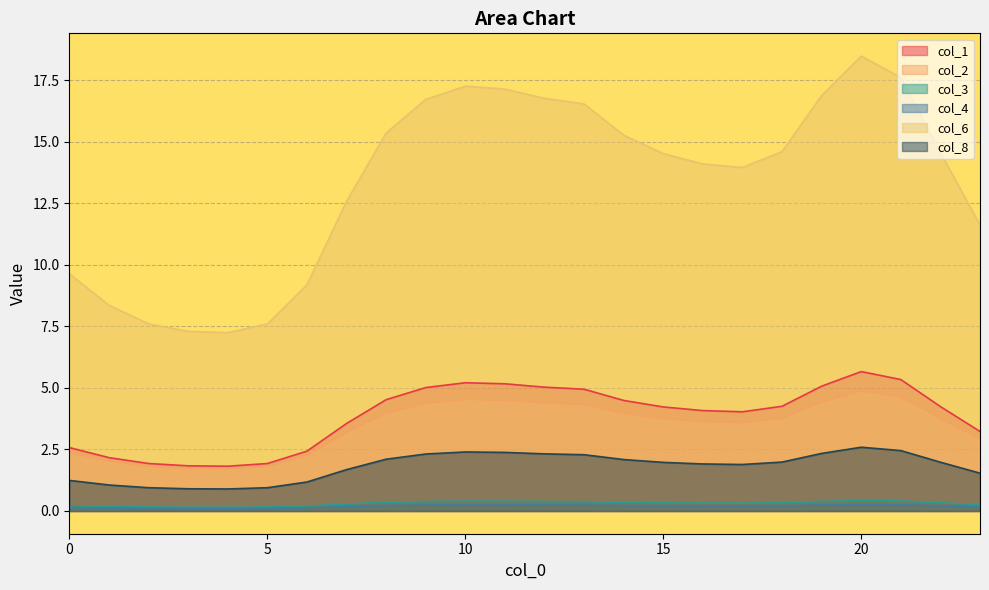

True or false: col_6 has more than 0 points higher than both neighbors.

True